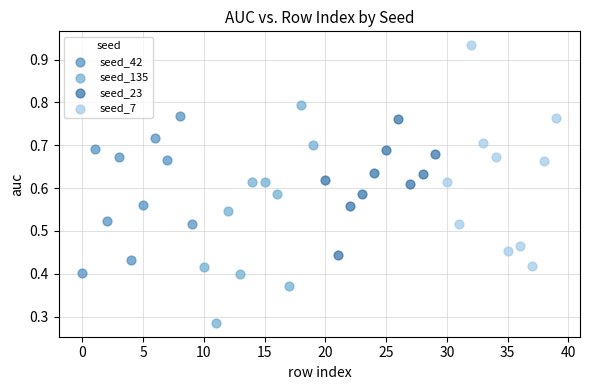

Which series reaches the minimum Y coordinate?

seed_135